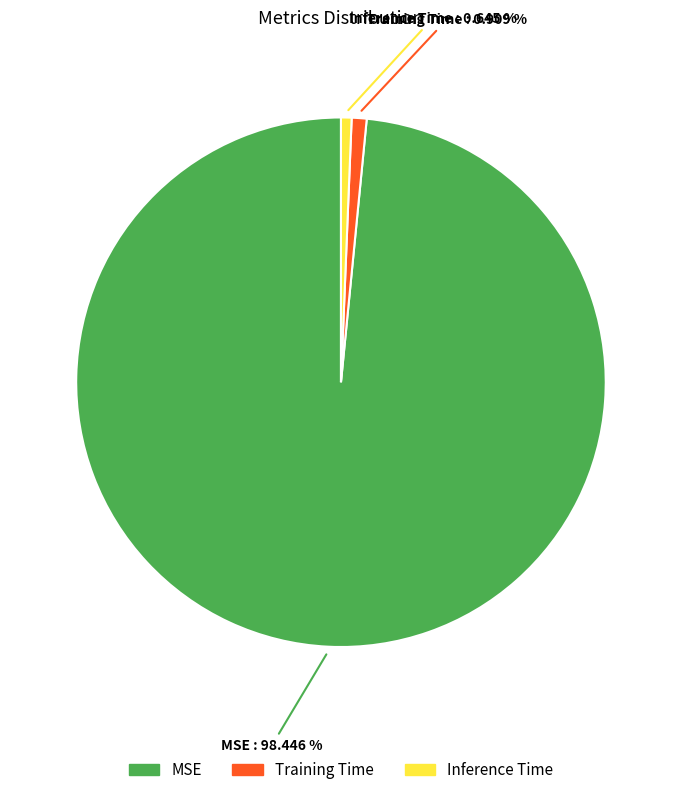

Combined, what portion of the pie is Inference Time and Training Time?

1.6%